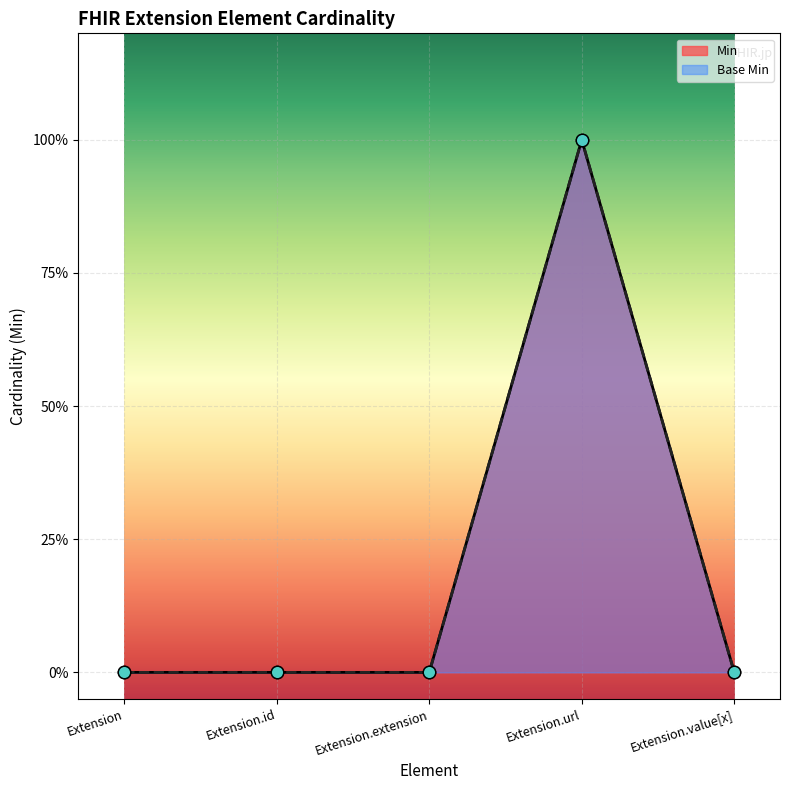

Which series has the largest total across all categories?

Min